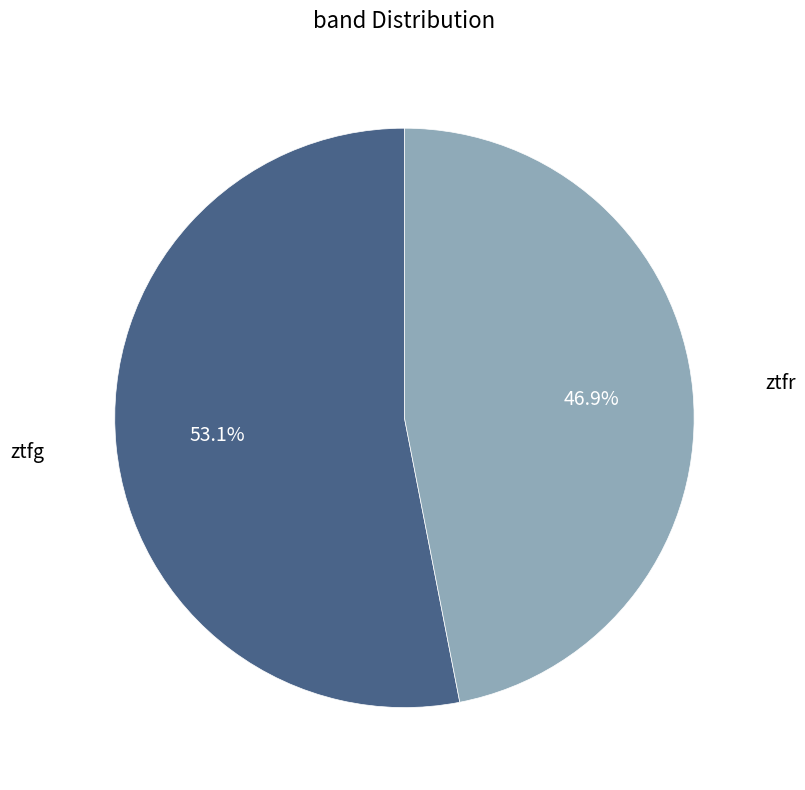

Is there a majority slice in this chart?

Yes